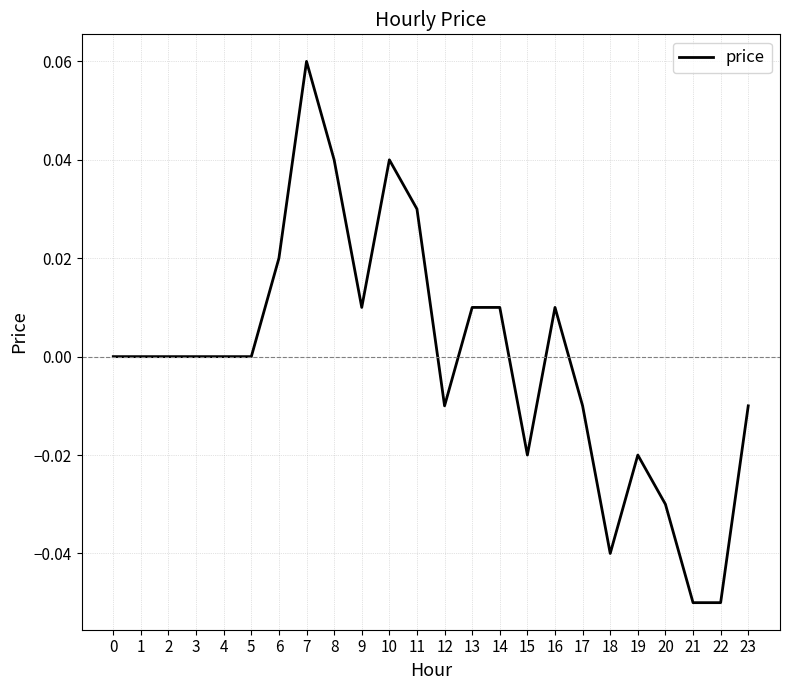

Between 5 and 21, which is larger?

5